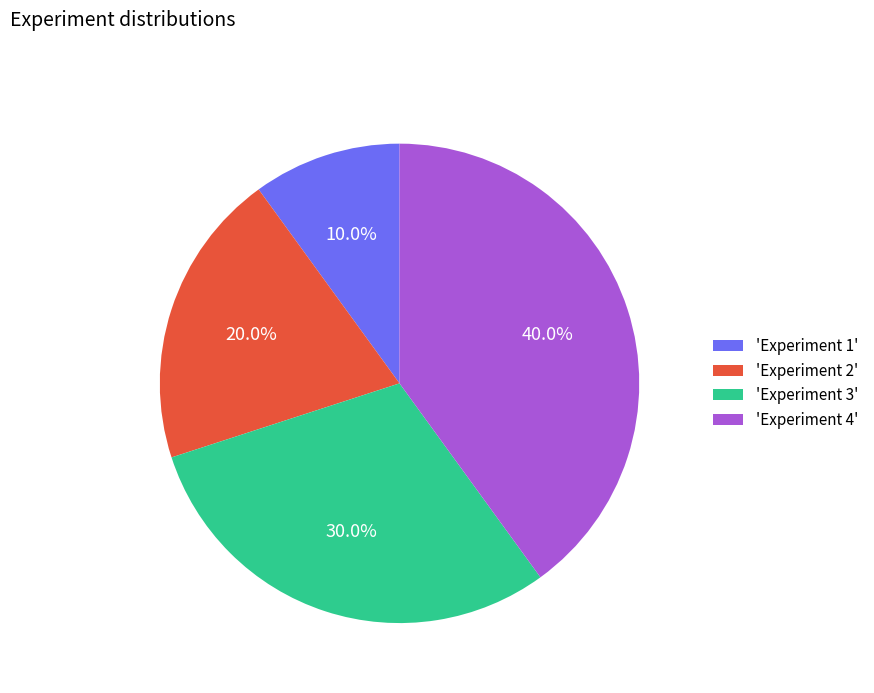

What is the total percentage of 'Experiment 4' and 'Experiment 1'?

50.0%